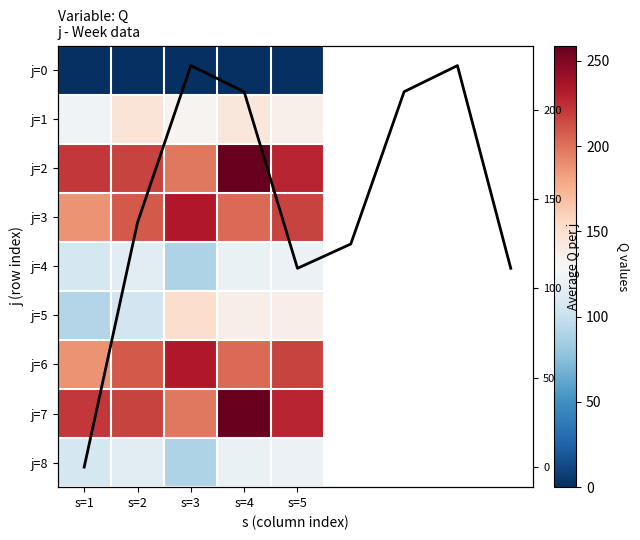

Which category has the lowest value in the 6 series?

s=1